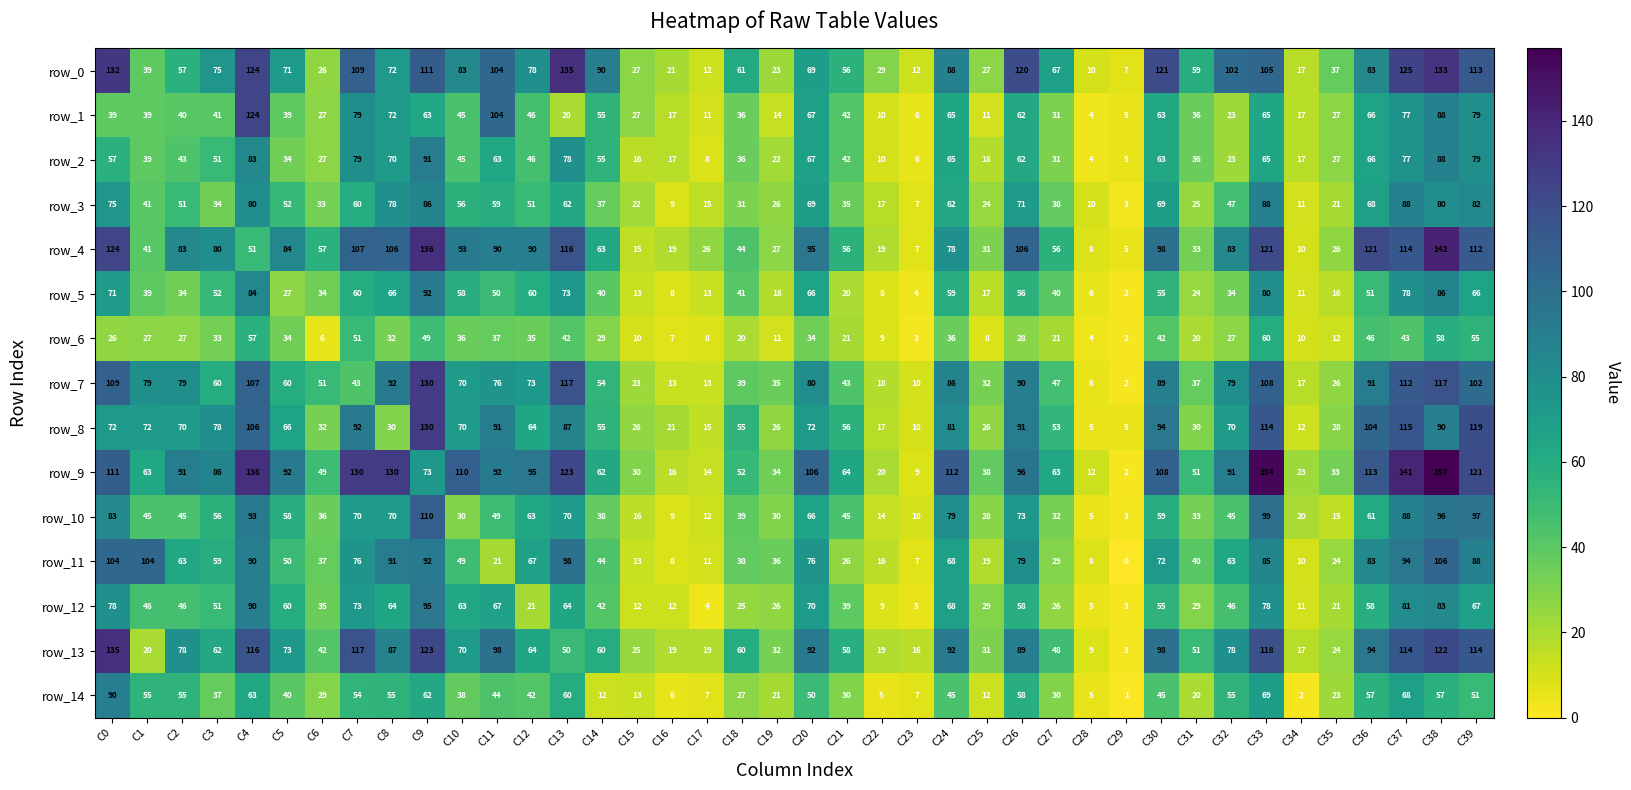

Reading right to left, transcribe all the data shown in this chart.

row_0: 113	133	125	83	37	17	105	102	59	121	7	10	67	120	27	88	12	29	56	69	23	61	12	21	27	90	135	78	104	83	111	72	109	26	71	124	75	57	39	132
row_1: 79	88	77	66	27	17	65	23	36	63	5	4	31	62	11	65	6	10	42	67	14	36	11	17	27	55	20	46	104	45	63	72	79	27	39	124	41	40	39	39
row_2: 79	88	77	66	27	17	65	23	36	63	5	4	31	62	18	65	6	10	42	67	22	36	8	17	16	55	78	46	63	45	91	70	79	27	34	83	51	43	39	57
row_3: 82	80	88	68	21	11	88	47	25	69	3	10	38	71	24	62	7	17	35	69	26	31	15	9	22	37	62	51	59	56	86	78	60	33	52	80	34	51	41	75
row_4: 112	142	114	121	26	10	121	83	33	98	5	8	56	106	31	78	7	19	56	95	27	44	26	19	15	63	116	90	90	93	136	106	107	57	84	51	80	83	41	124
row_5: 66	86	78	51	16	11	80	34	24	55	2	6	40	56	17	59	4	8	20	66	18	41	13	8	13	40	73	60	50	58	92	66	60	34	27	84	52	34	39	71
row_6: 55	58	43	46	12	10	60	27	20	42	2	4	21	28	8	36	3	9	21	34	11	20	8	7	10	29	42	35	37	36	49	32	51	6	34	57	33	27	27	26
row_7: 102	117	112	91	26	17	108	79	37	89	2	6	47	90	32	86	10	18	43	80	35	39	13	13	23	54	117	73	76	70	130	92	43	51	60	107	60	79	79	109
row_8: 119	90	115	104	28	12	114	70	30	94	5	5	53	91	26	81	10	17	56	72	26	55	15	21	26	55	87	64	91	70	130	30	92	32	66	106	78	70	72	72
row_9: 121	157	141	113	33	23	154	91	51	108	2	12	63	96	38	112	9	20	64	106	34	52	14	16	30	62	123	95	92	110	73	130	130	49	92	136	86	91	63	111
row_10: 97	96	88	61	15	20	99	45	33	59	3	5	32	73	28	79	10	14	45	66	30	39	12	9	16	38	70	63	49	30	110	70	70	36	58	93	56	45	45	83
row_11: 88	106	94	83	24	10	85	63	40	72	0	8	29	79	19	68	7	16	26	76	36	38	11	8	13	44	98	67	21	49	92	91	76	37	50	90	59	63	104	104
row_12: 67	83	81	58	21	11	78	46	29	55	3	5	26	58	29	68	5	9	39	70	26	25	4	12	12	42	64	21	67	63	95	64	73	35	60	90	51	46	46	78
row_13: 114	122	114	94	24	17	118	78	51	98	3	9	48	89	31	92	16	19	58	92	32	60	19	19	25	60	50	64	98	70	123	87	117	42	73	116	62	78	20	135
row_14: 51	57	68	57	23	2	69	55	20	45	1	5	30	58	12	45	7	5	30	50	21	27	7	6	13	12	60	42	44	38	62	55	54	29	40	63	37	55	55	90